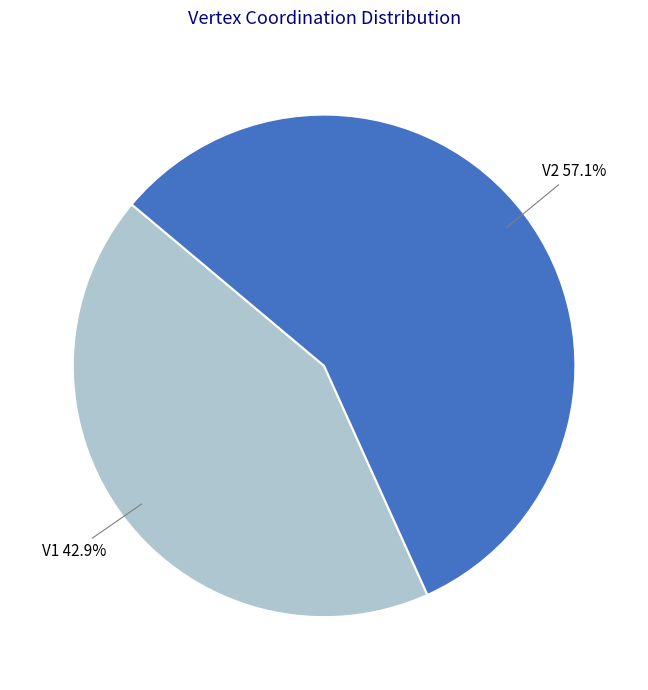

Which has a higher value, V1 or V2?

V2